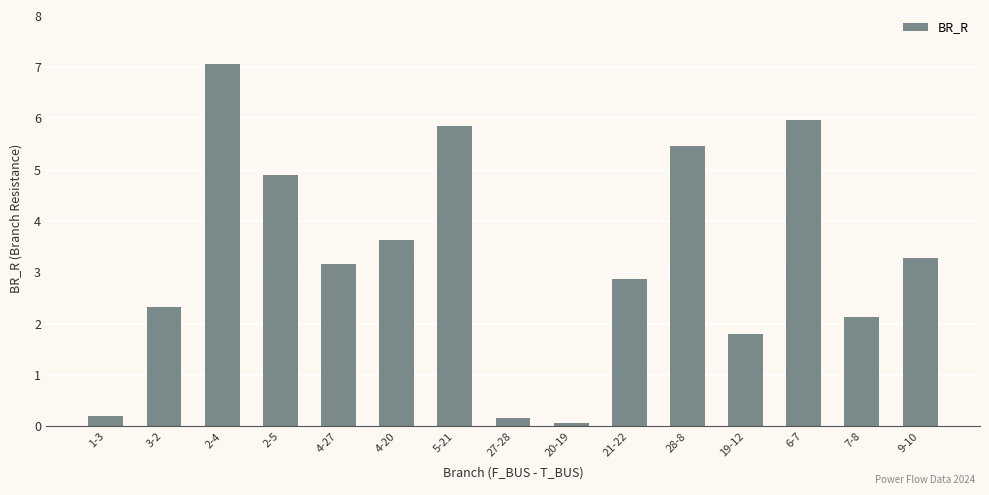

What is the difference between the values at 1-3 and 9-10?

3.1